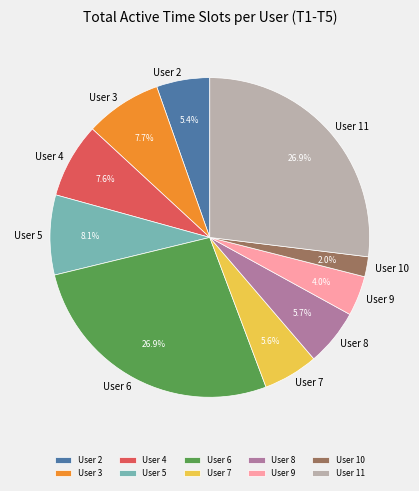

Is it true that User 6 is 27% of the pie?

True